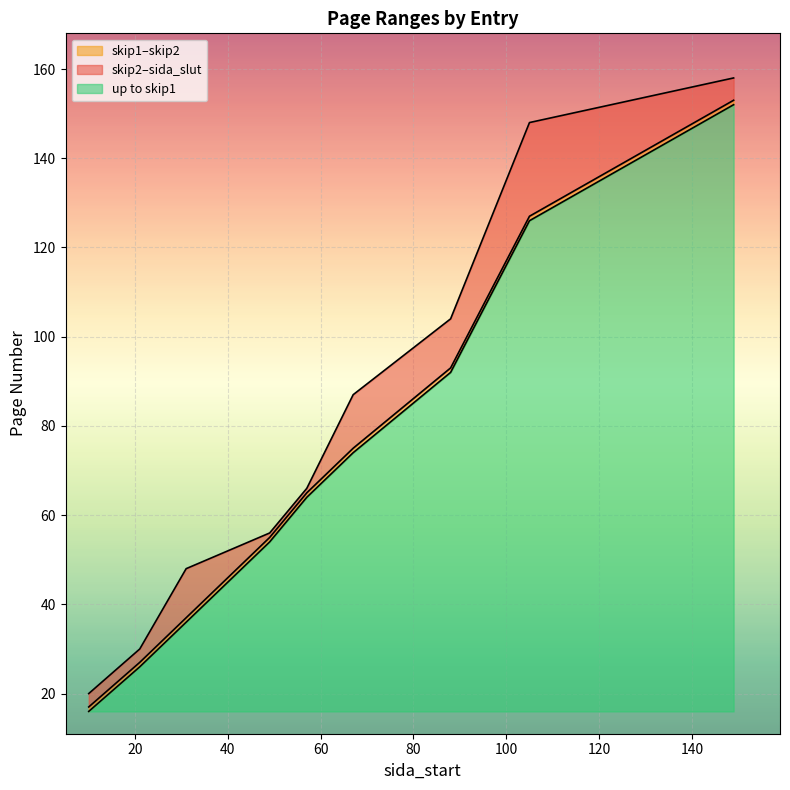

How many data points in skip2 are above 65?

4